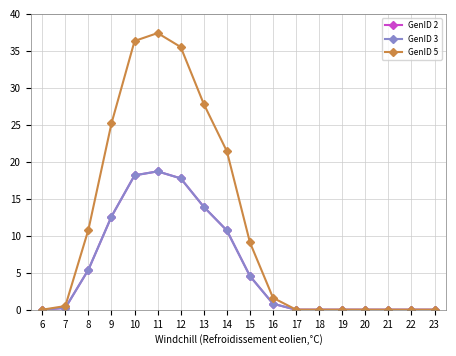

Between 7 and 20, which series saw the biggest shift?

GenID 5